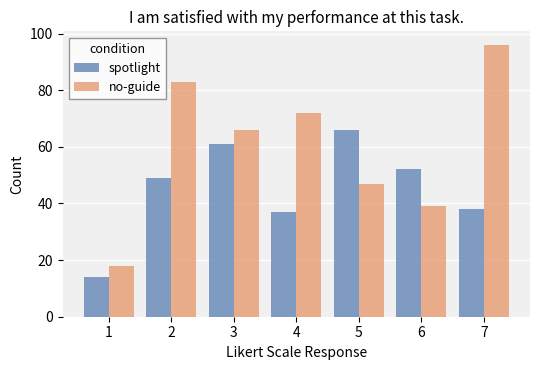

List the series in order of their peak value, lowest first.

spotlight, no-guide